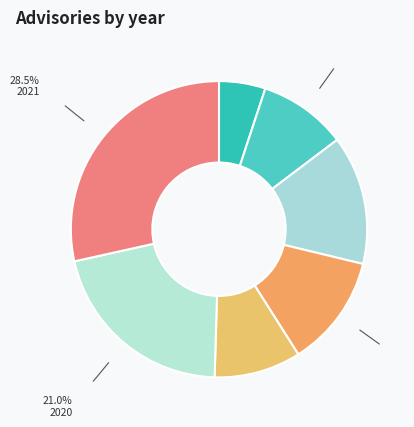

What percentage is the 2015 slice, to the nearest percent?

5%